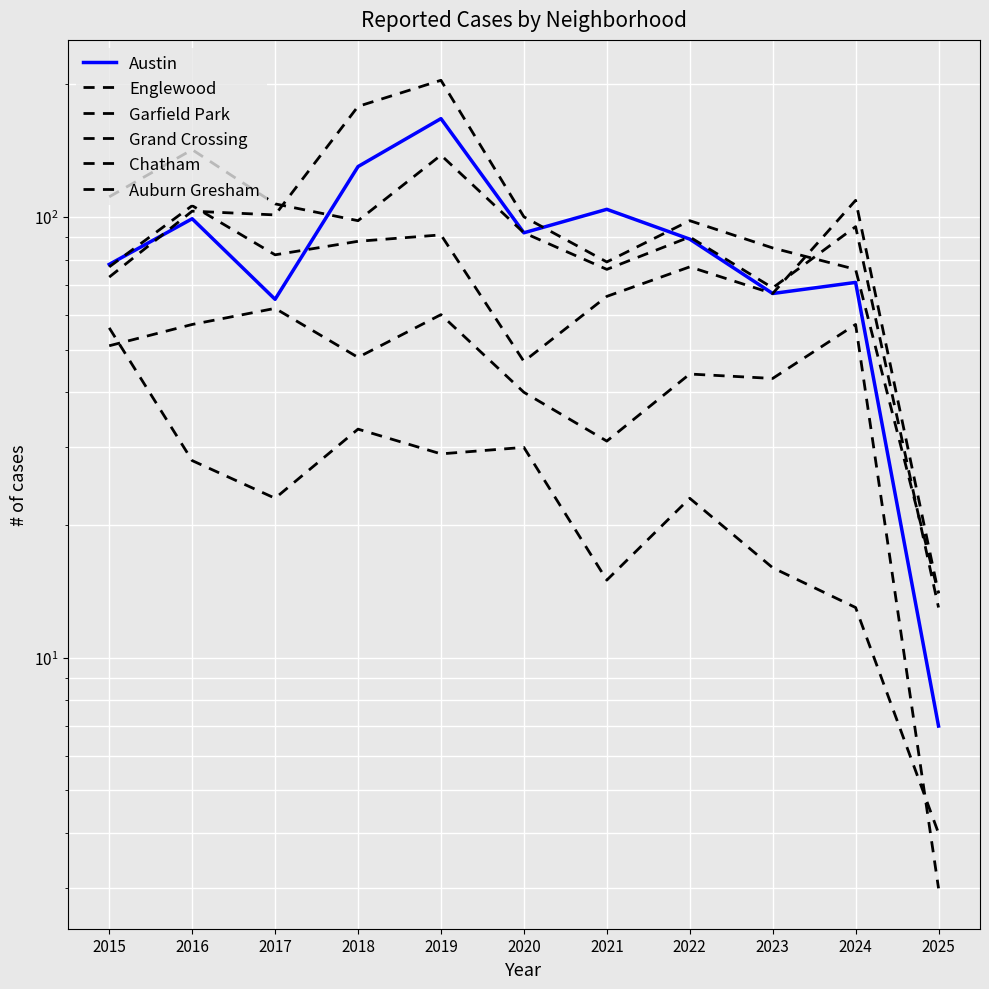

What is the spread (max minus min) of values at 2017?

84